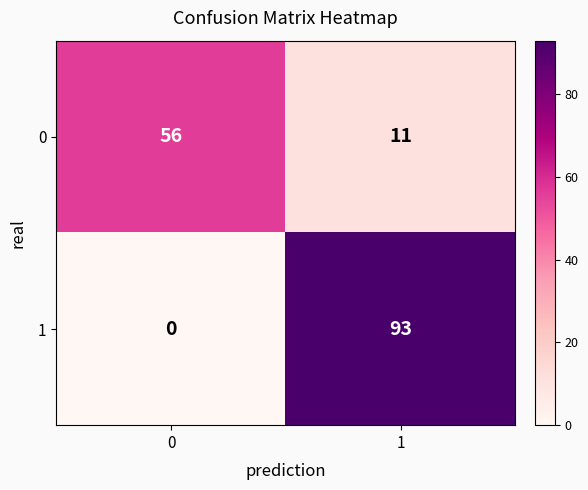

Reading left to right, what are all the values shown in this chart?

0: 0=56	1=11
1: 0=0	1=93